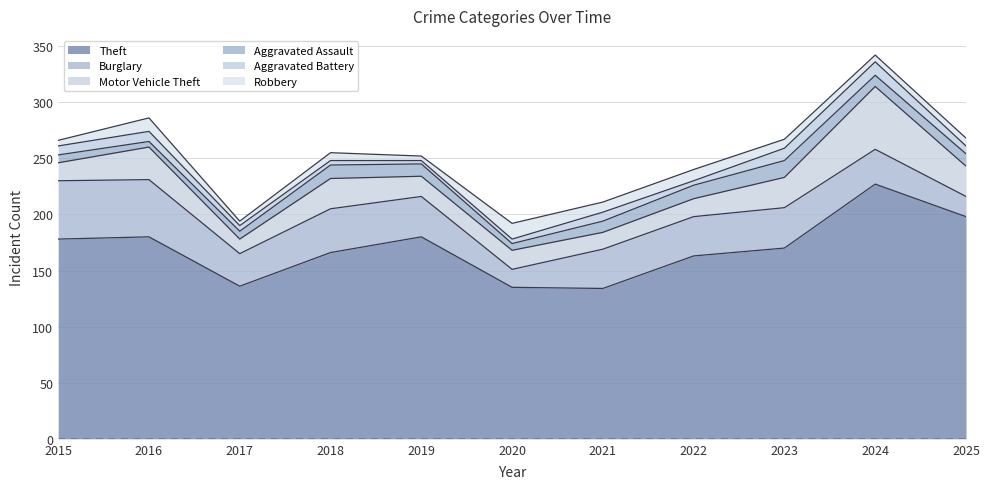

What are all the series names shown in the legend?

Theft, Burglary, Motor Vehicle Theft, Aggravated Assault, Aggravated Battery, Robbery